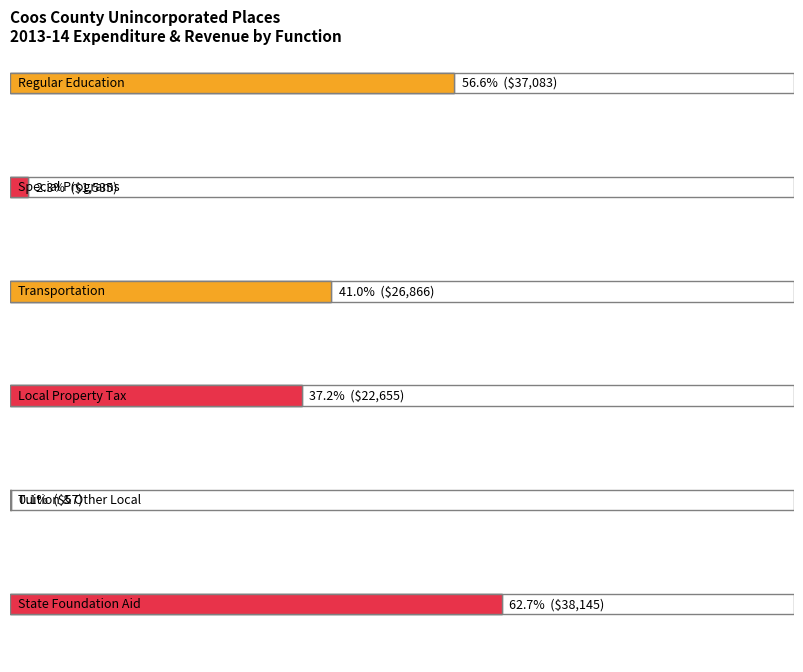

The Regular Education series shows 37083.0 at Regular Education. True or false?

True